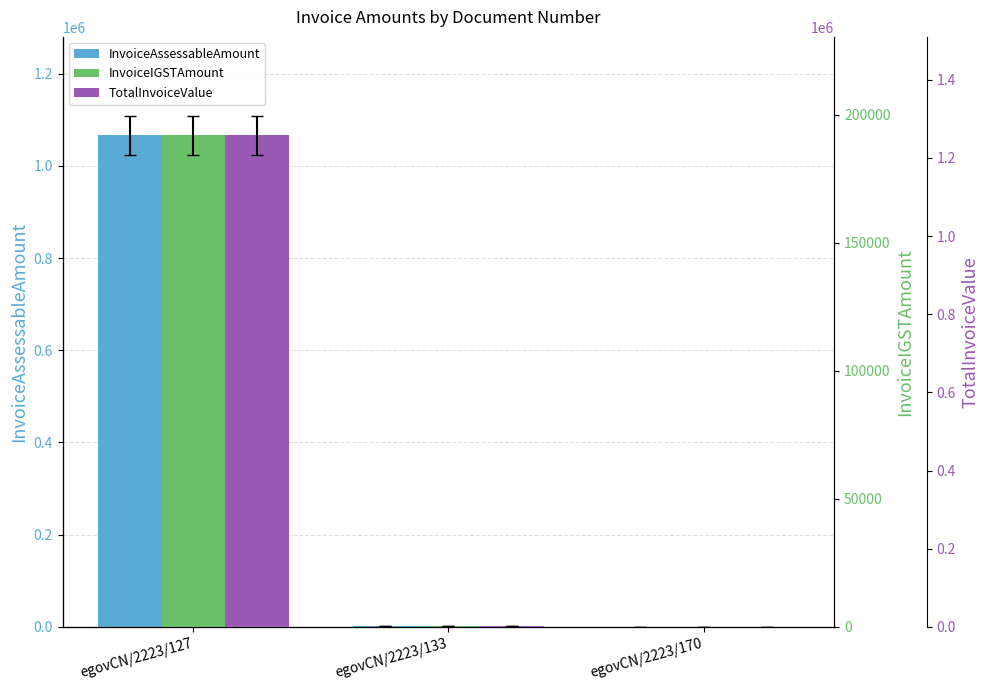

At how many categories does at least one series exceed 111729?

1